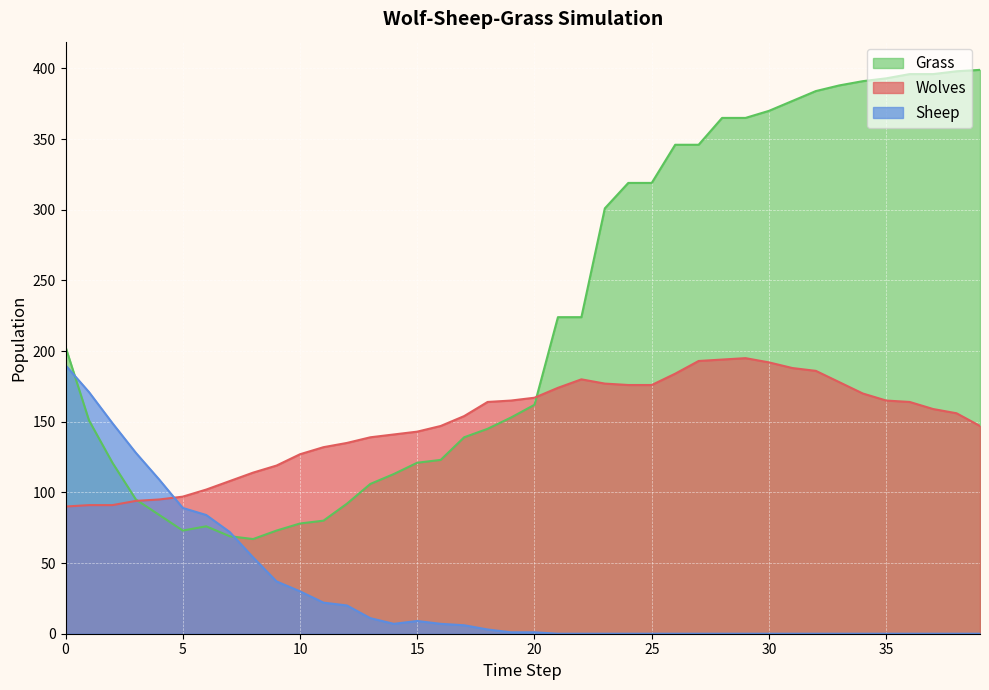

What is the difference between the Grass values at 19 and 30?

217